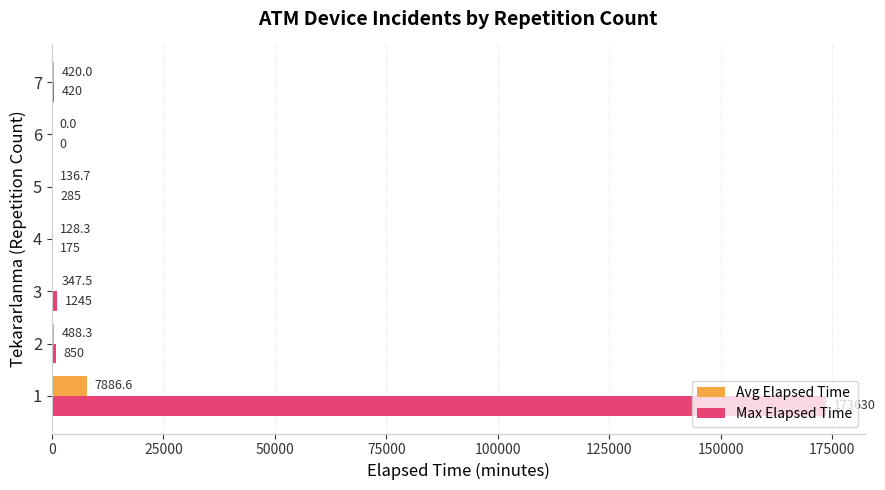

Which series has the largest total across all categories?

Max Elapsed Time